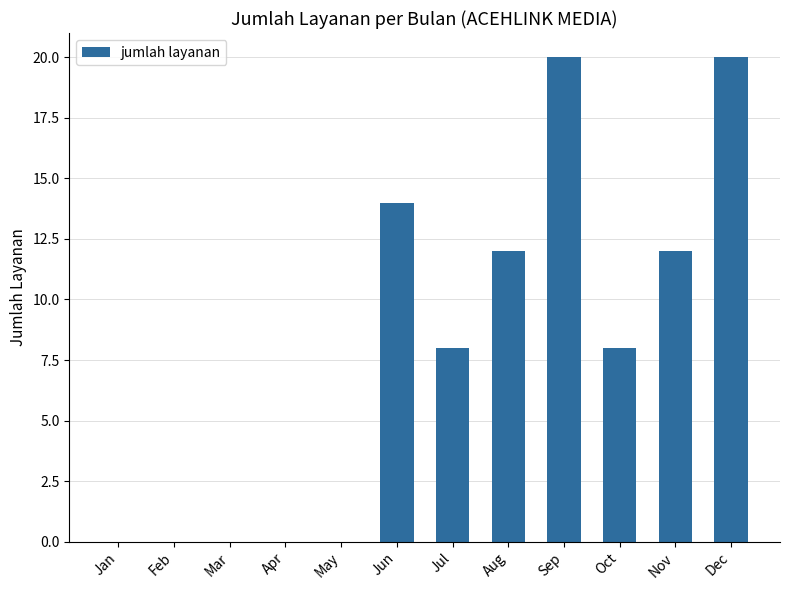

How many categories are shown in the chart?

12